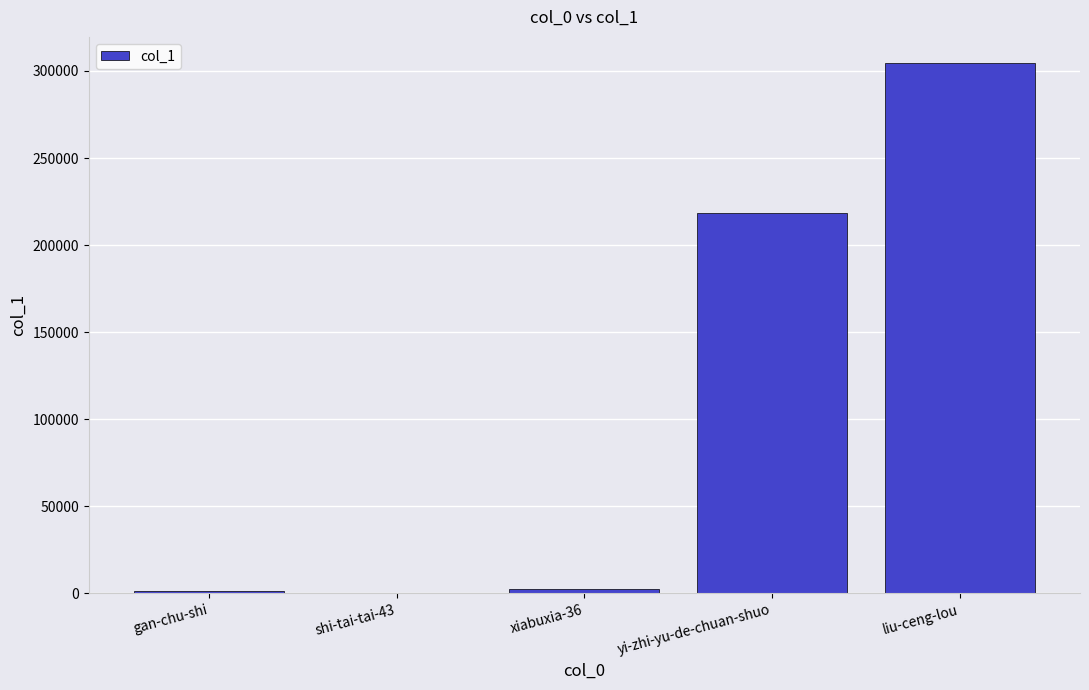

Approximately how many times larger is the value at yi-zhi-yu-de-chuan-shuo compared to gan-chu-shi?

160.3